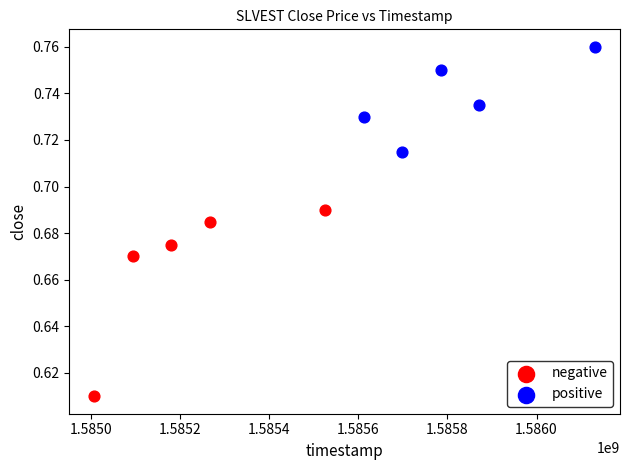

Which series contains the highest Y value?

positive